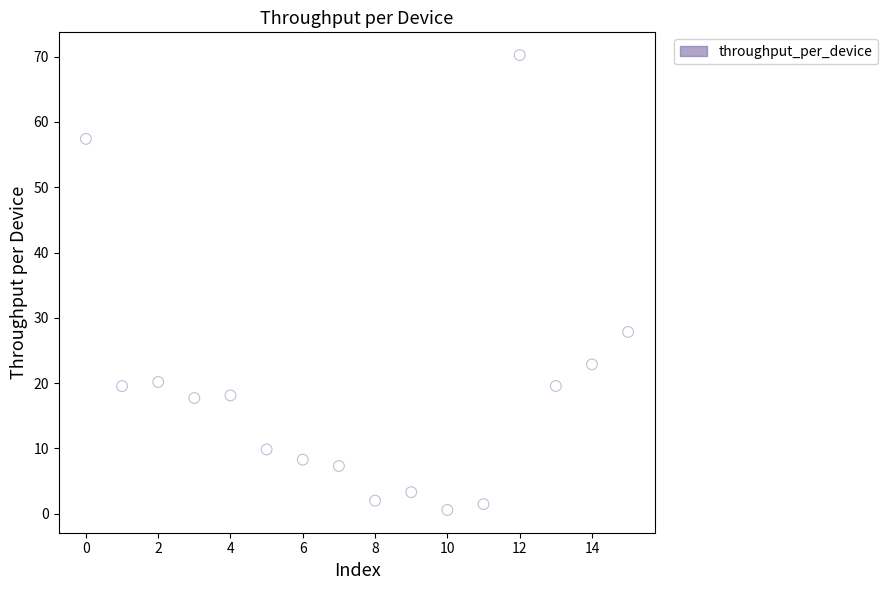

What is the range of Y values (max minus min)?

69.7